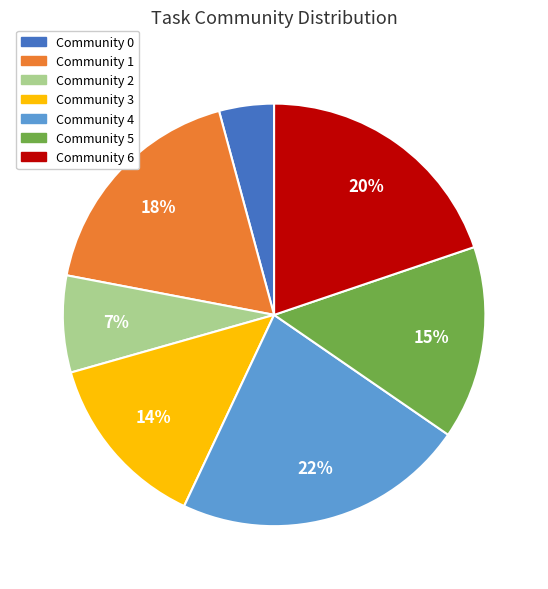

True or false: Community 3 accounts for 14% of the total.

True